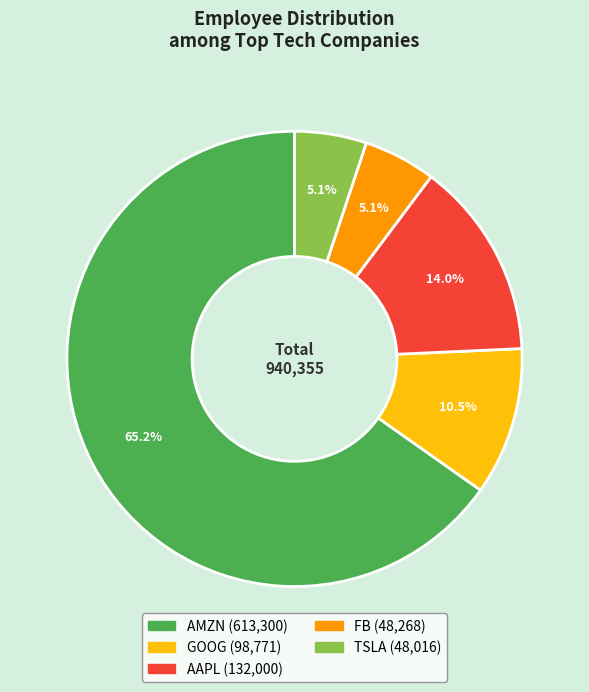

What percentage is NOT represented by AAPL?

86.0%